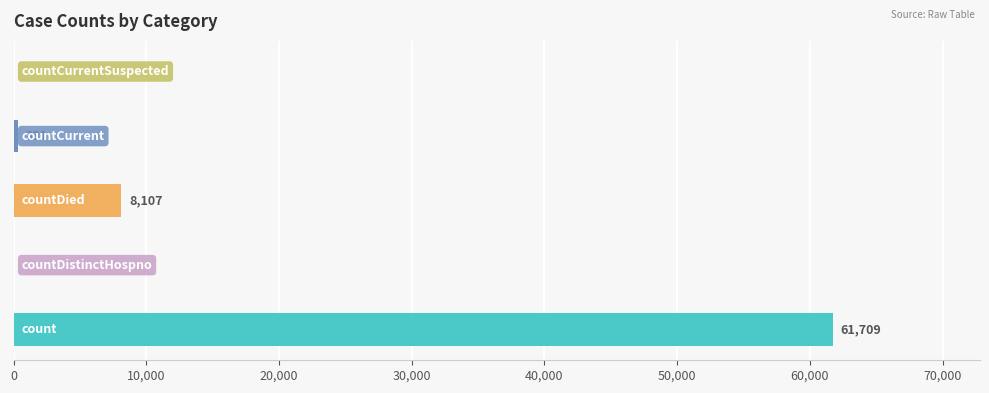

What is the sum of all values?

70147